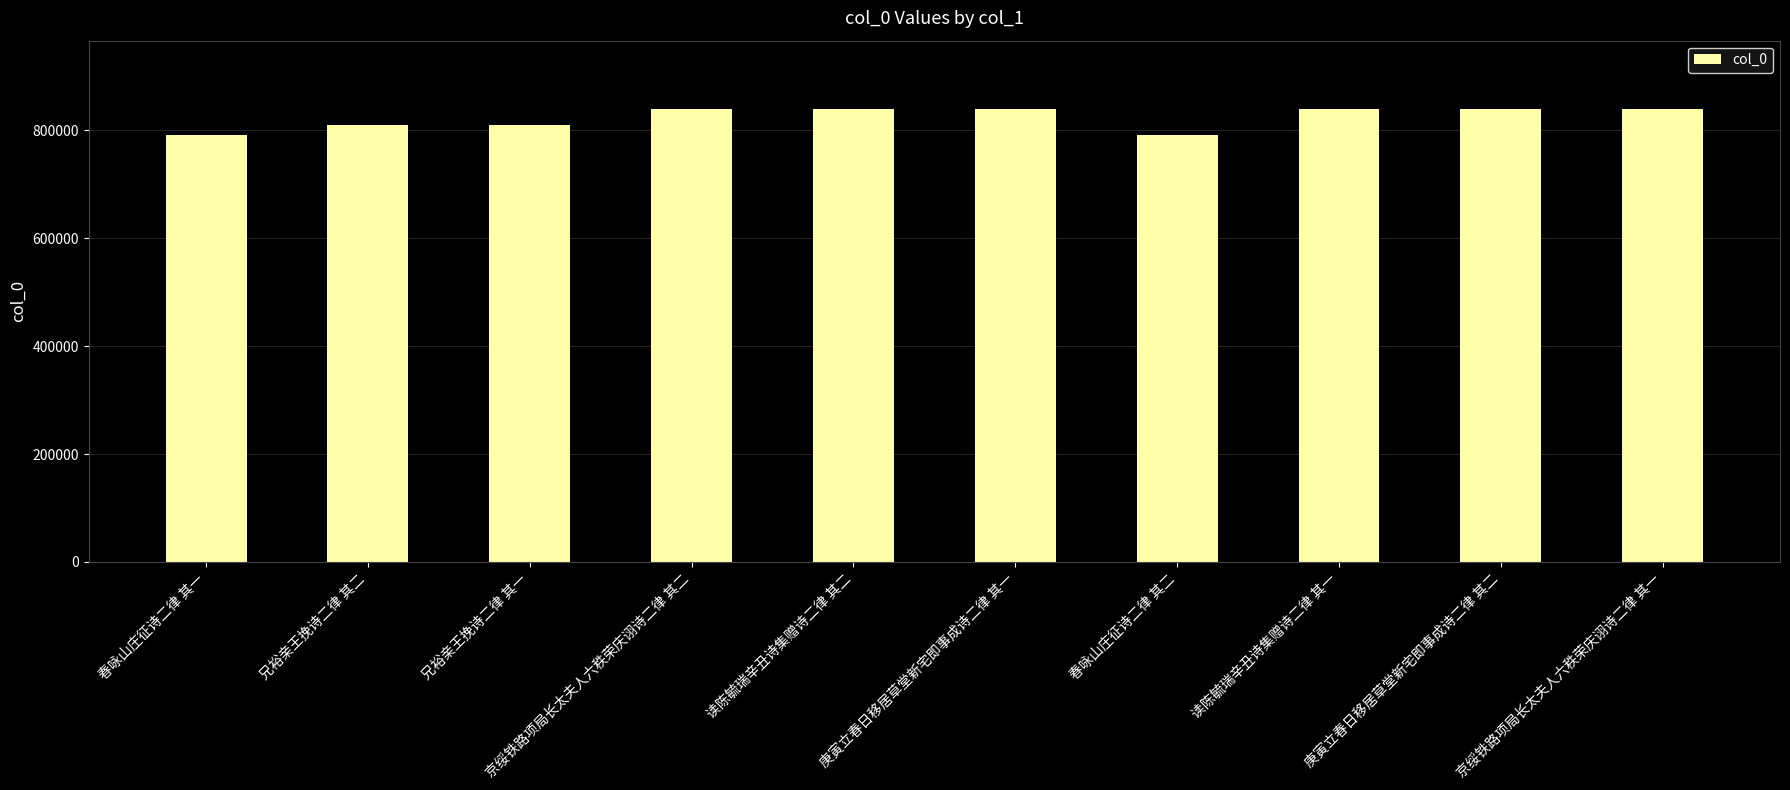

What is the value of the 2nd bar from the left?

809639